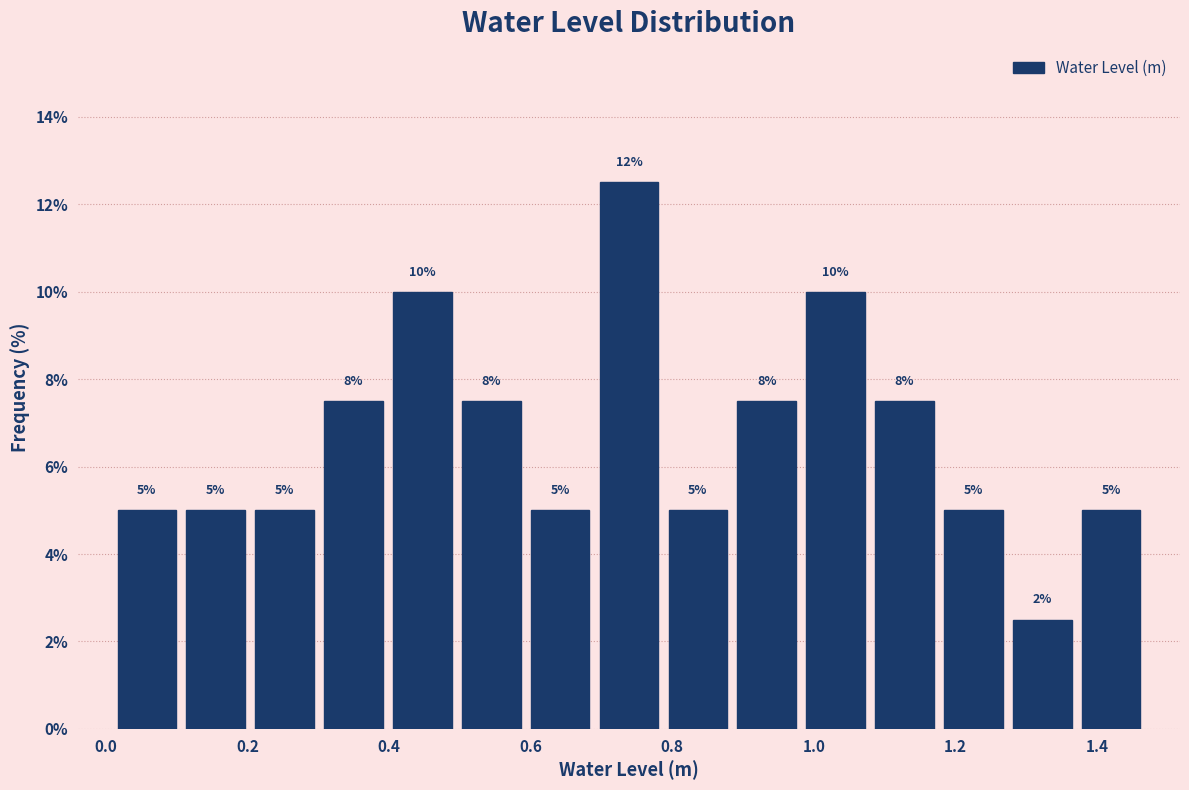

Over which range of the x-axis is the bar tallest?

0.70 to 0.78